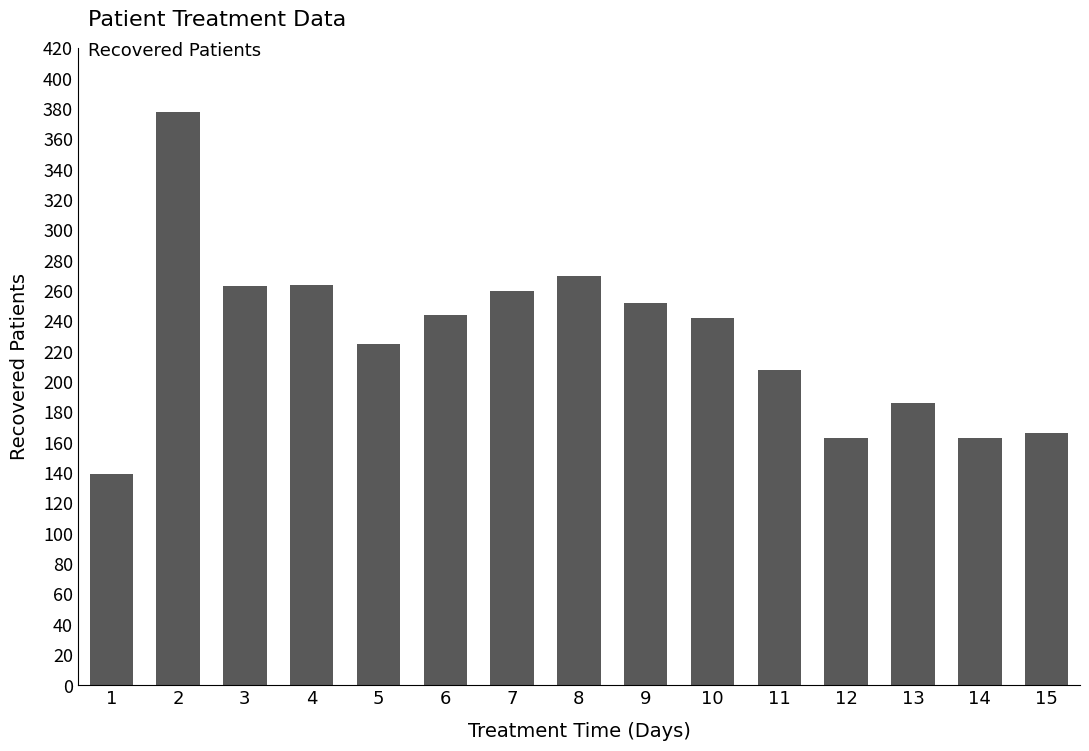

What is the difference between the values at 4 and 14?

101